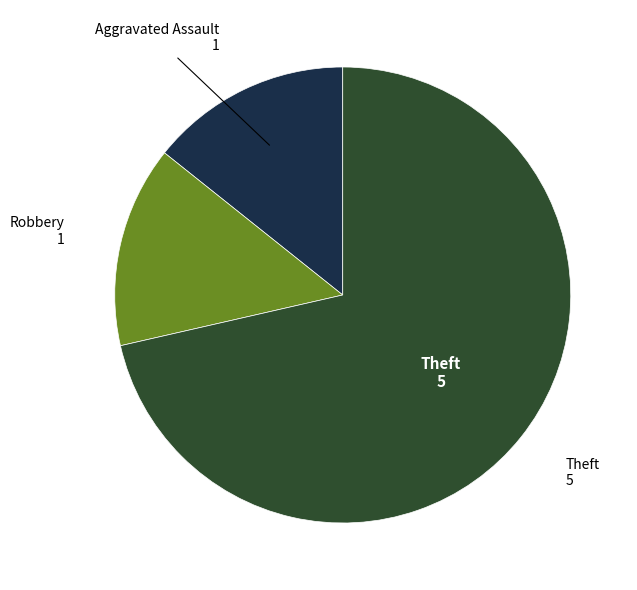

Is there a majority slice in this chart?

Yes